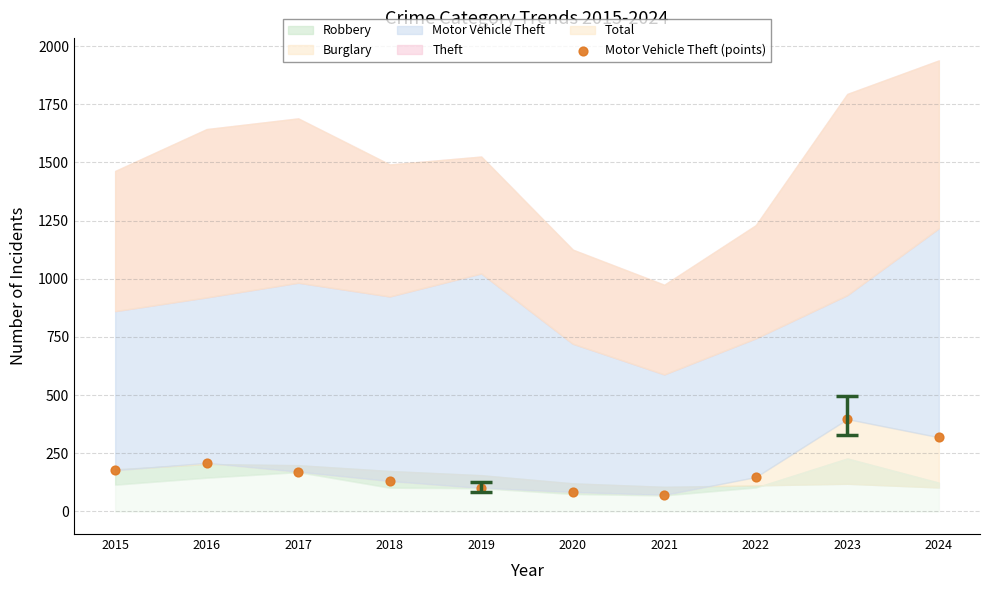

What Y value in the scatter plot is closest to 234?

209